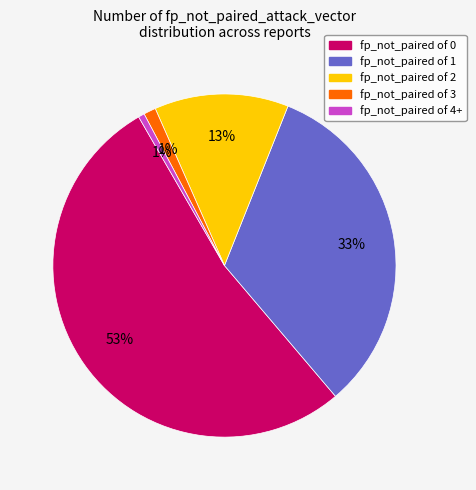

Is there any slice that represents more than half of the pie?

Yes